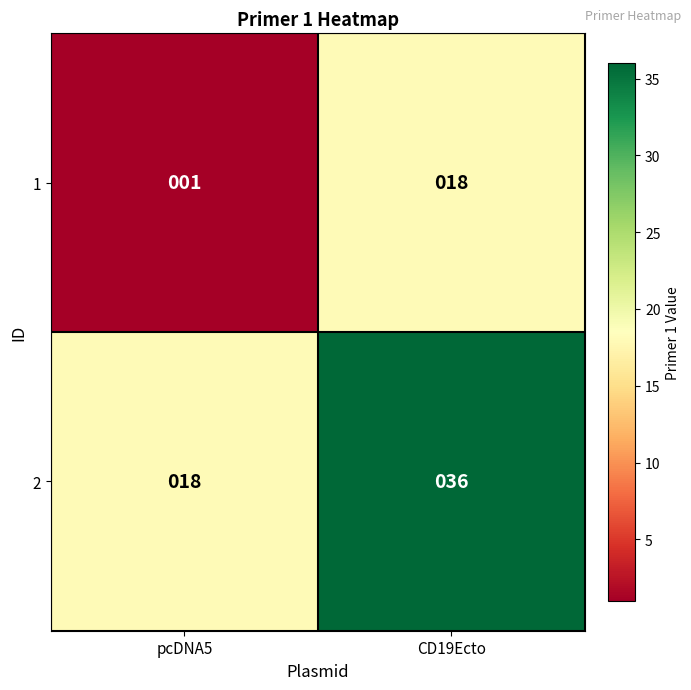

The 1 series shows 1 at pcDNA5. True or false?

True